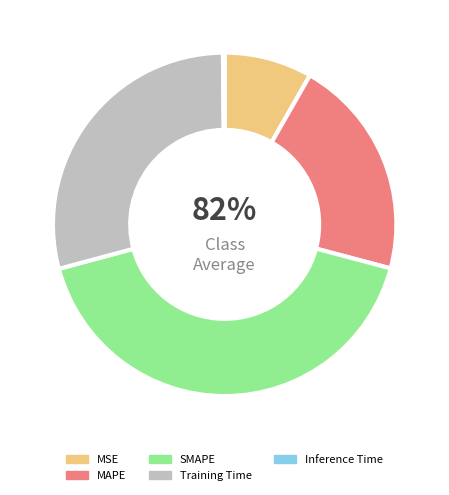

To the nearest percent, what is the difference between the MSE and SMAPE slice percentages?

33%